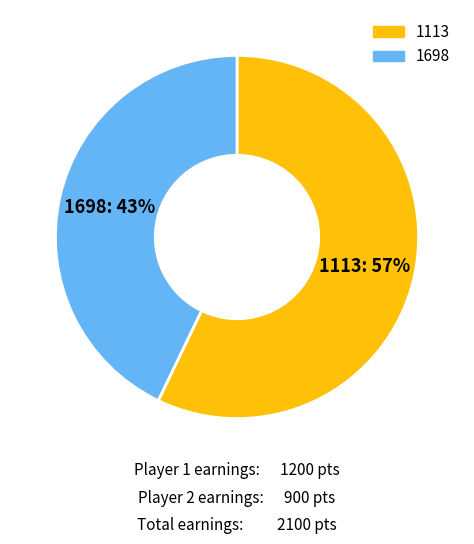

Do 1113 and 1698 together represent more than half of the pie?

Yes